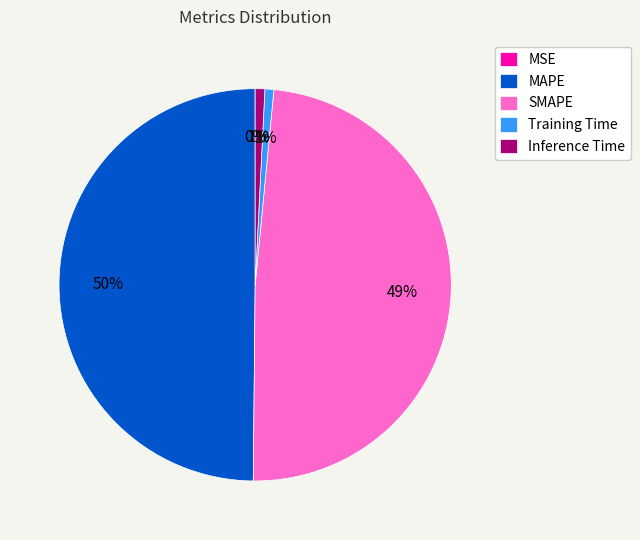

What is the largest slice in the pie chart?

MAPE